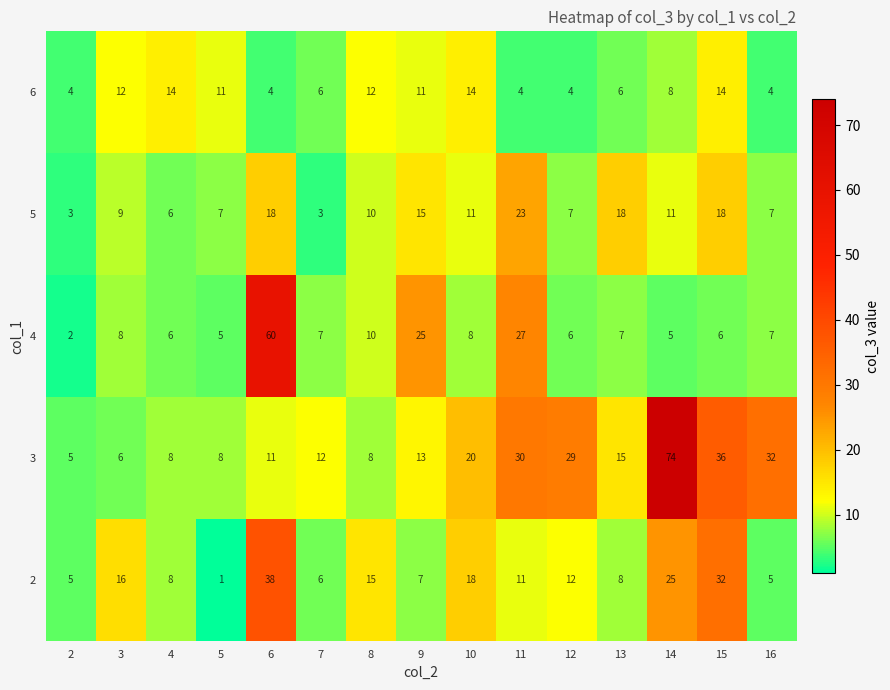

Which series has the largest total across all categories?

3